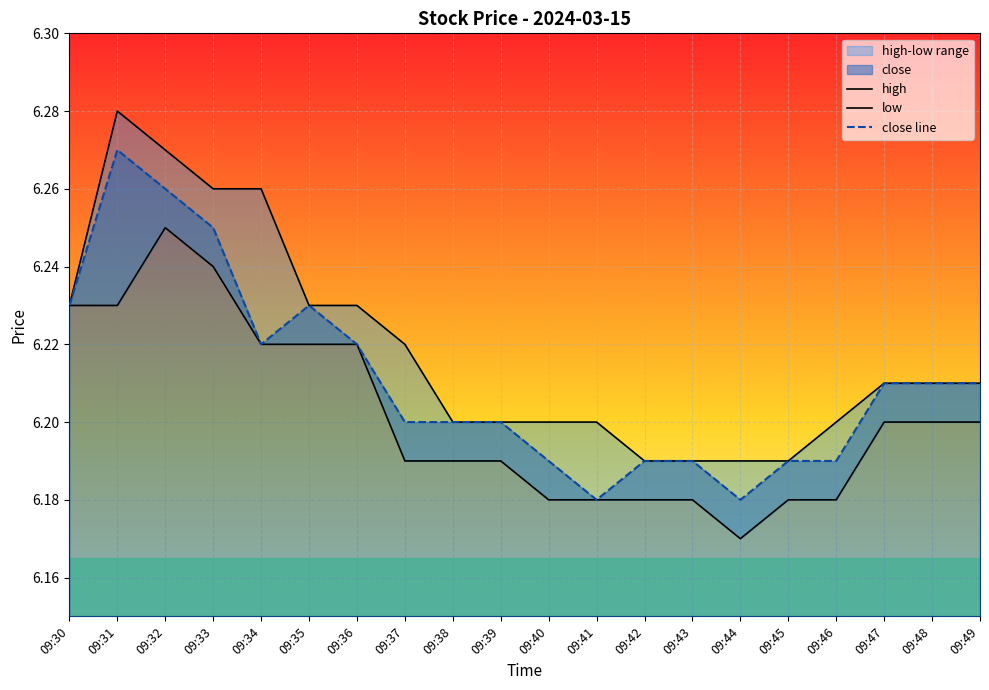

How many high values are between 6 and 7?

20